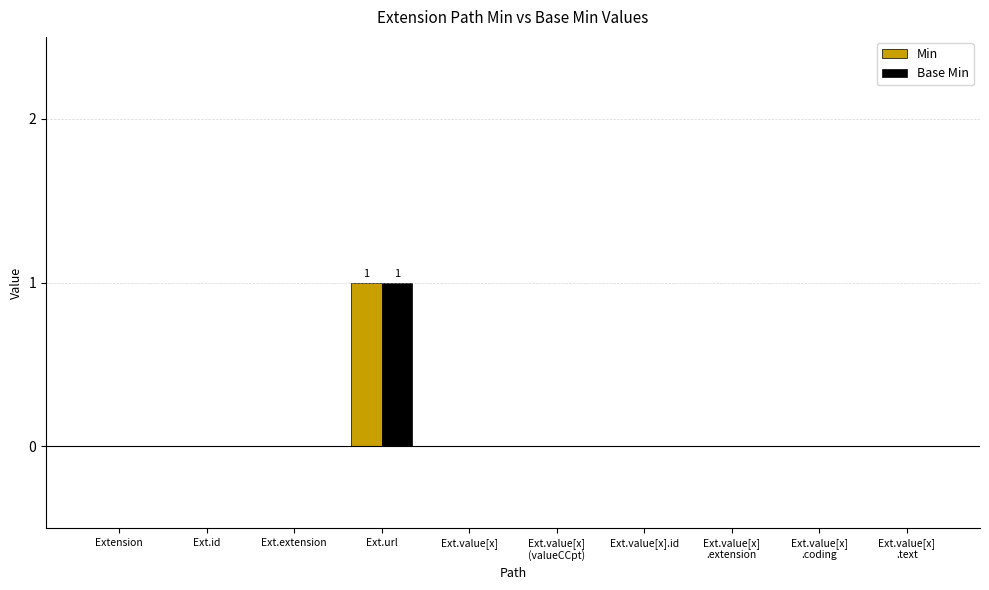

Does the chart contain stacked bars?

No